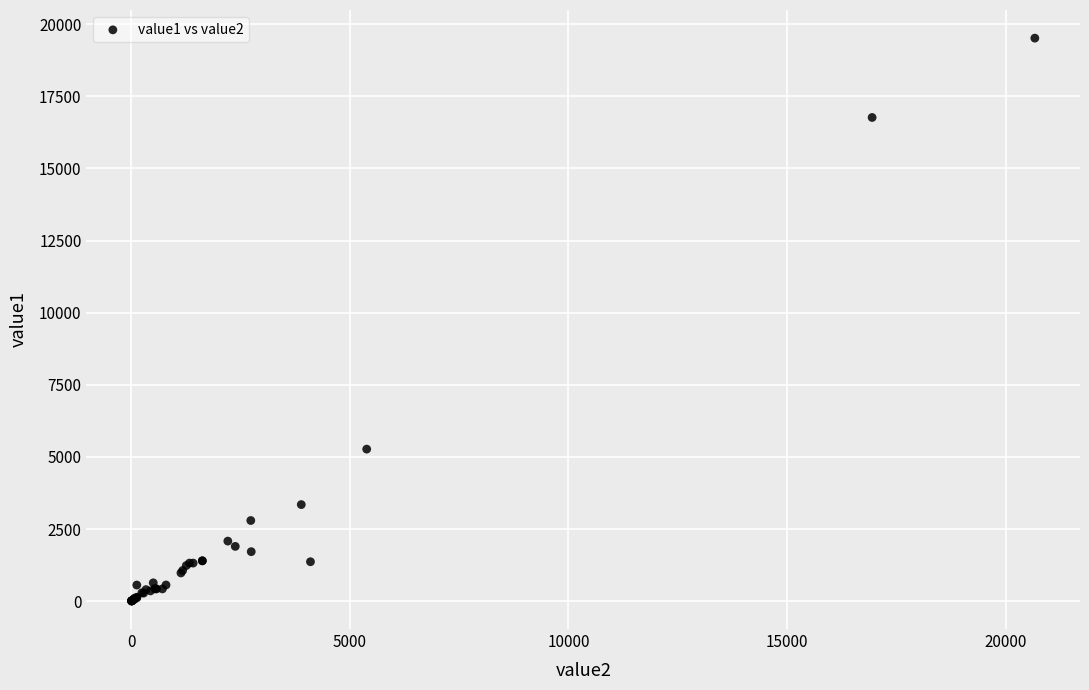

What Y value in the scatter plot is closest to 9762?

5270.4